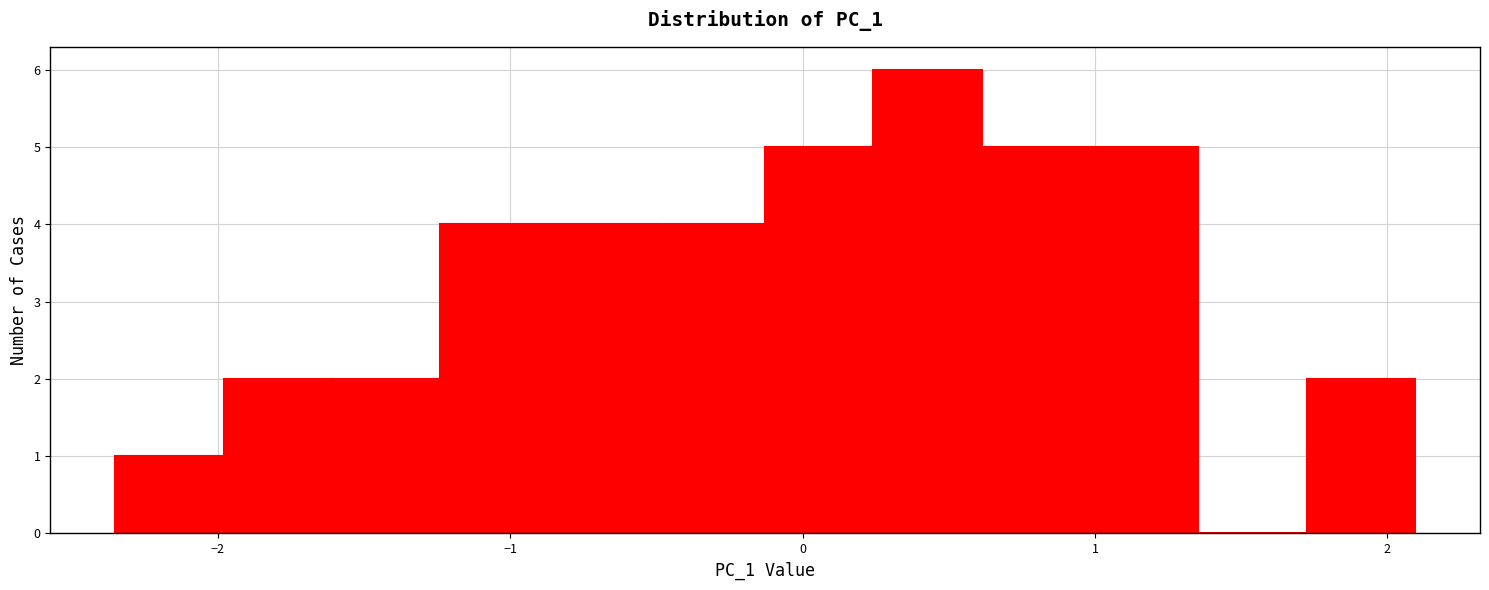

Read against the x-axis, roughly where is the centre of the tallest bar?

0.4